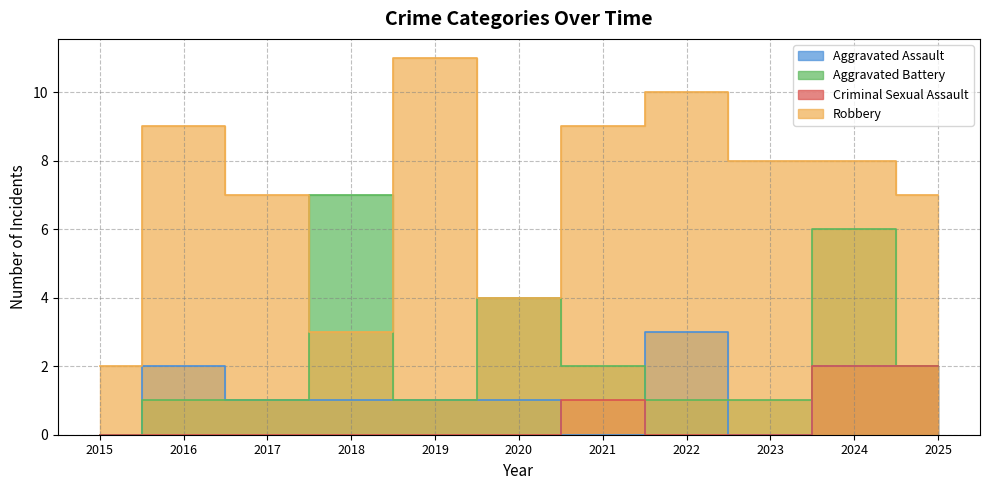

What are all the series names shown in the legend?

Aggravated Assault, Aggravated Battery, Criminal Sexual Assault, Robbery